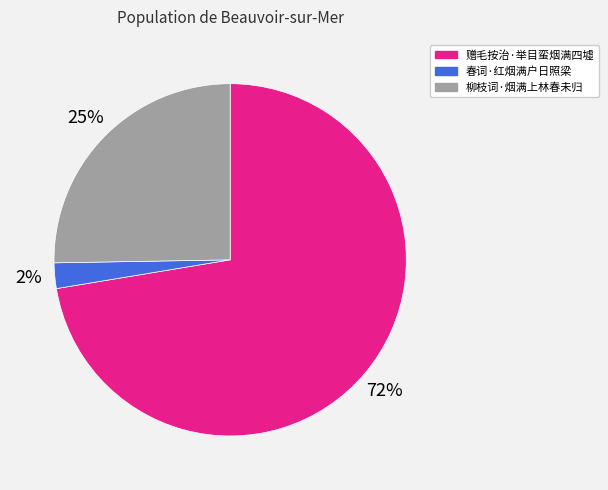

Rank the categories by value from lowest to highest.

春词·红烟满户日照梁, 柳枝词·烟满上林春未归, 赠毛按治·举目蛮烟满四墟